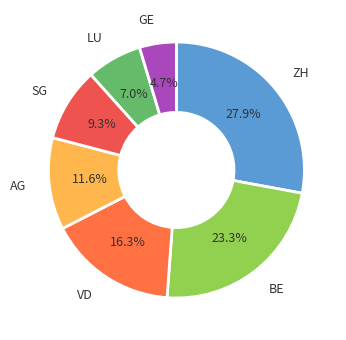

Which slice is the largest?

ZH